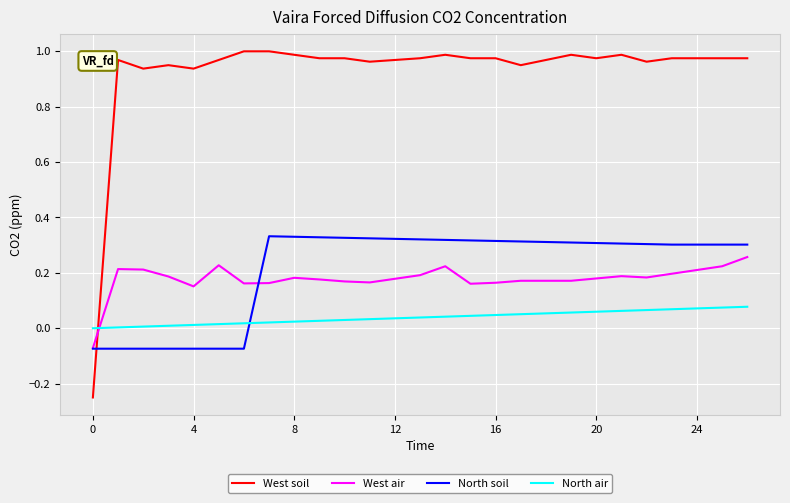

Which series has the largest total across all categories?

West soil